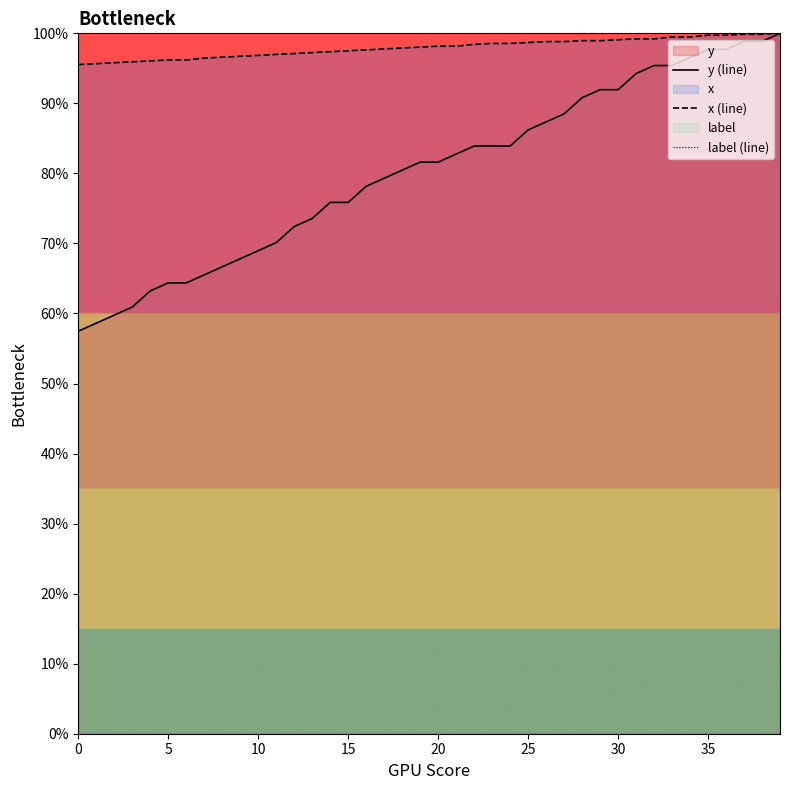

How many lines are shown in the chart?

3